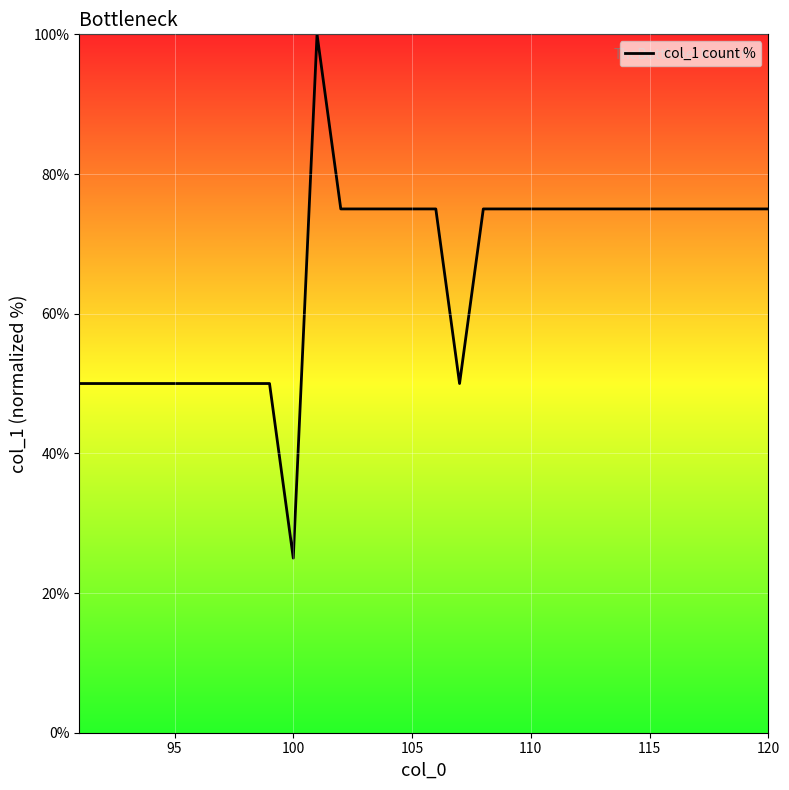

What is the difference between the maximum and minimum values?

75